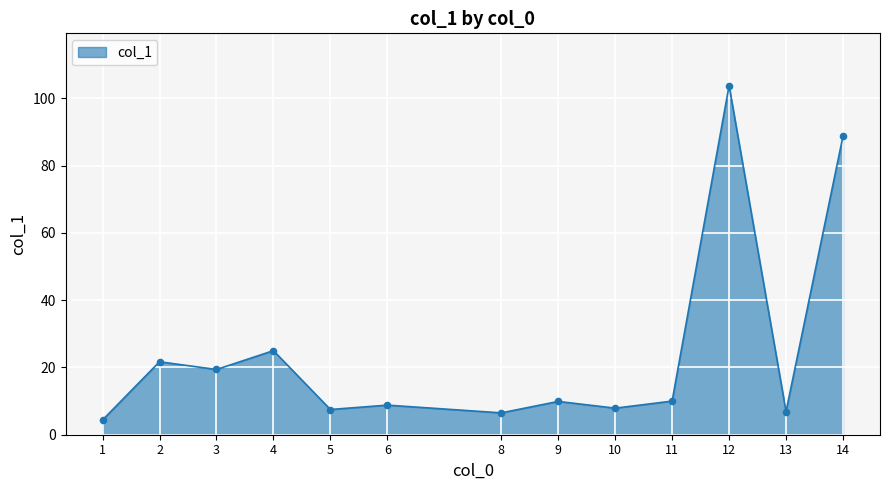

Which has a higher value, 3 or 12?

12